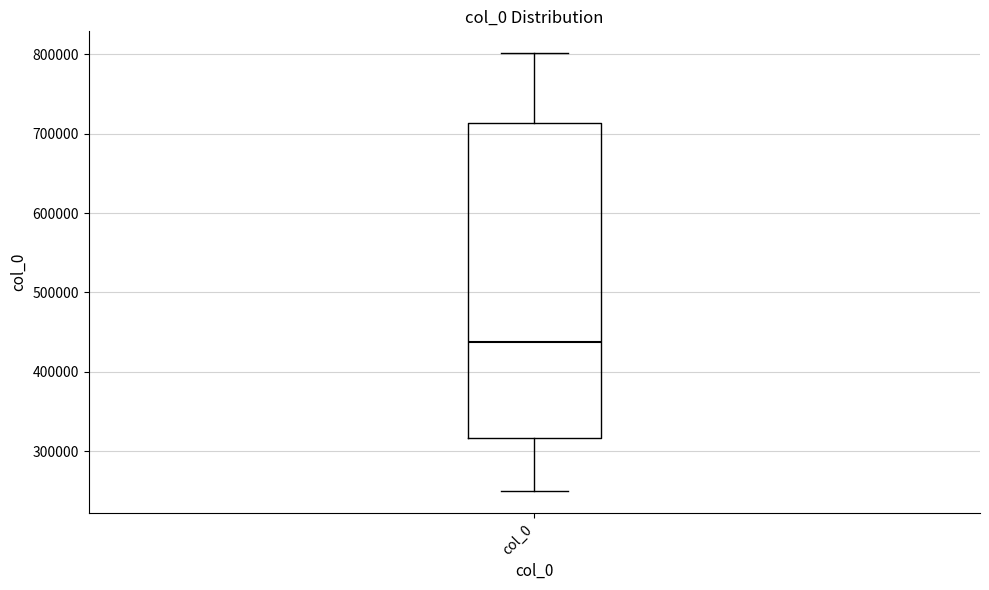

Read this box plot against the y-axis: the position of the median line, the range covered by the box, and the ends of both whiskers. The values are not printed on the chart, so give them approximately, as read against the axis.

median 440000, box 320000 to 710000, whiskers 250000 to 800000